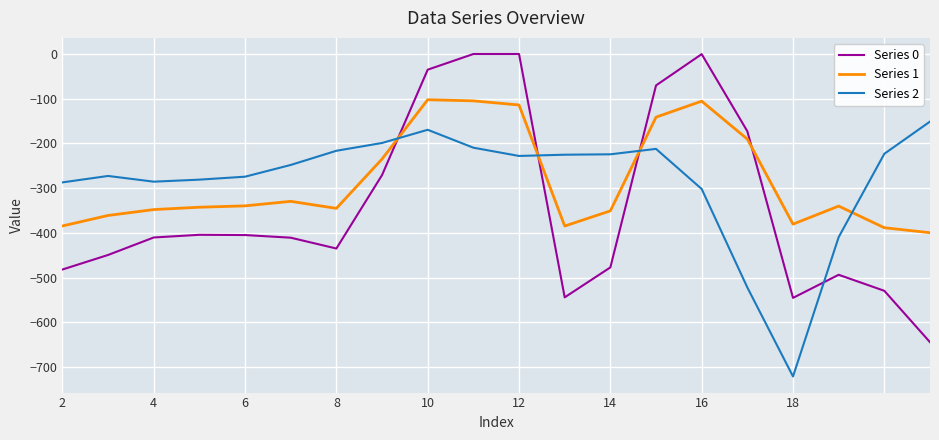

True or false: Series 1 and Series 2 cross at least once.

True